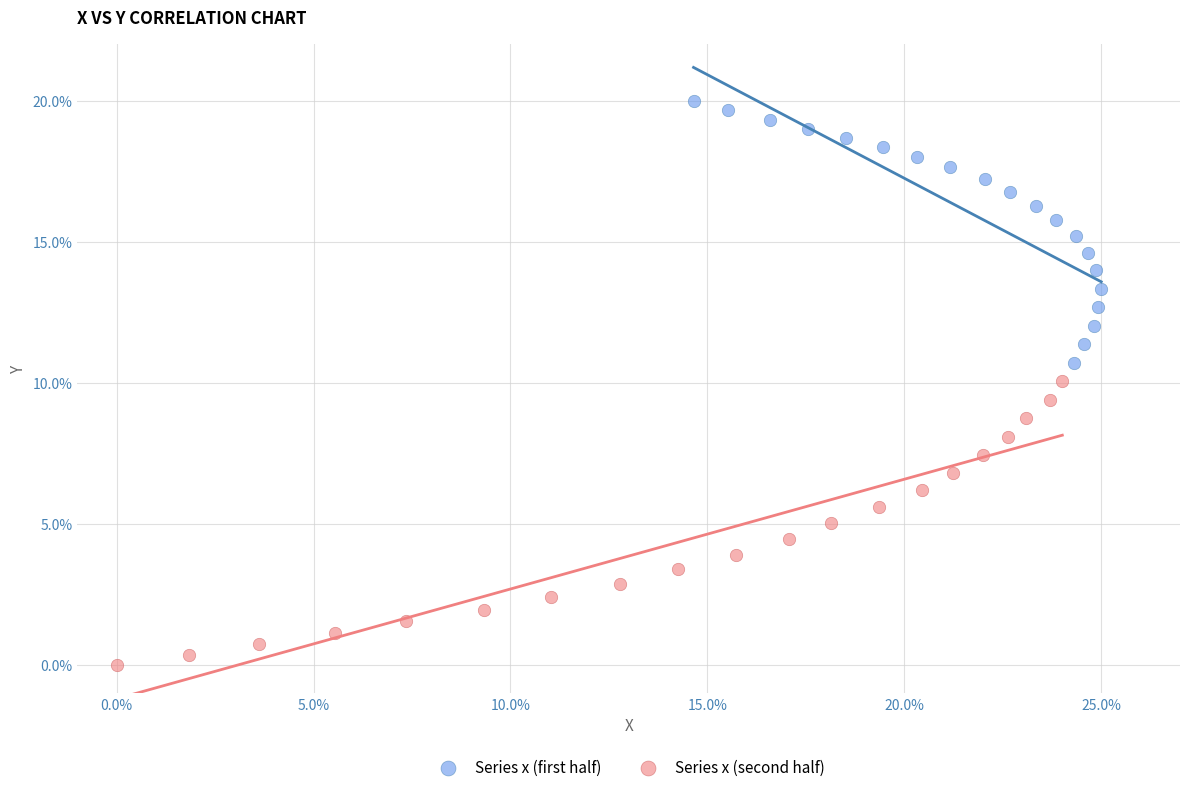

Which series reaches the maximum Y coordinate?

Series x (first half)